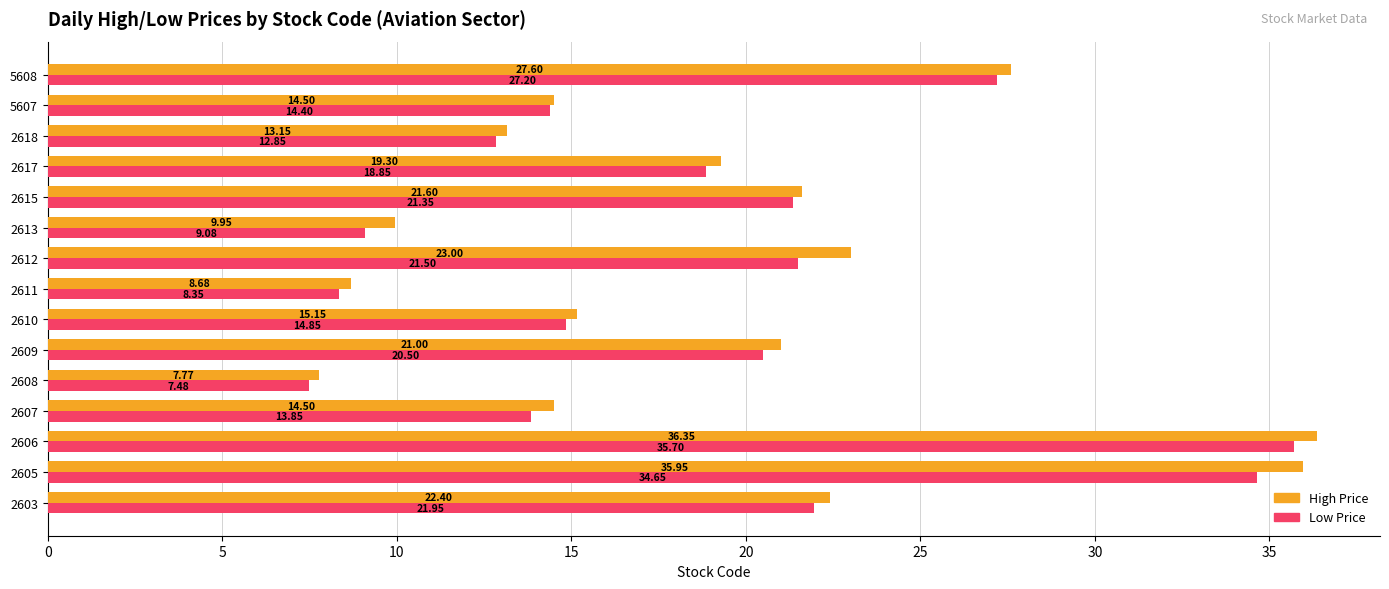

What are all the series names shown in the legend?

High Price, Low Price